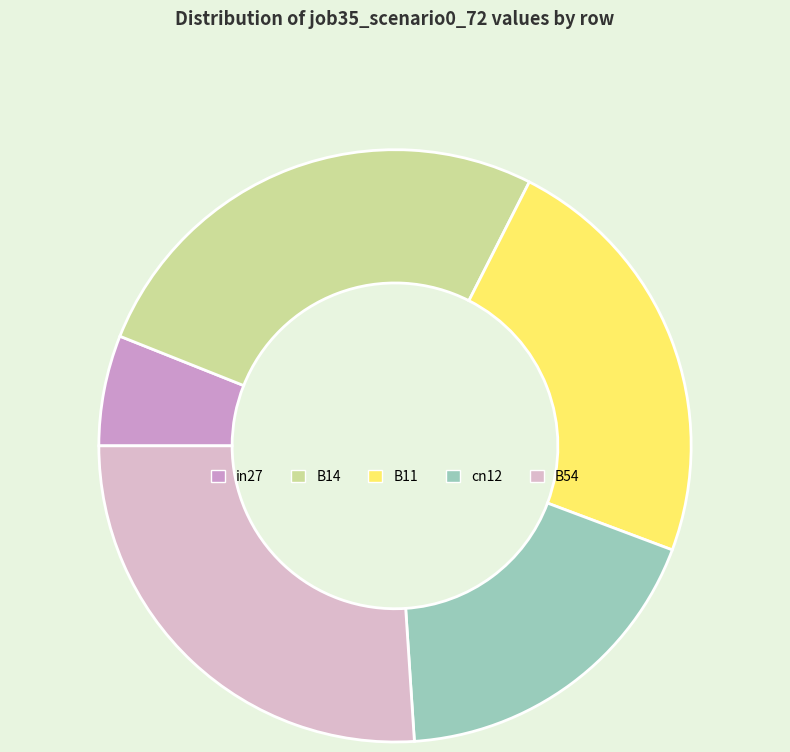

The B14 slice represents 12% of the pie. True or false?

False